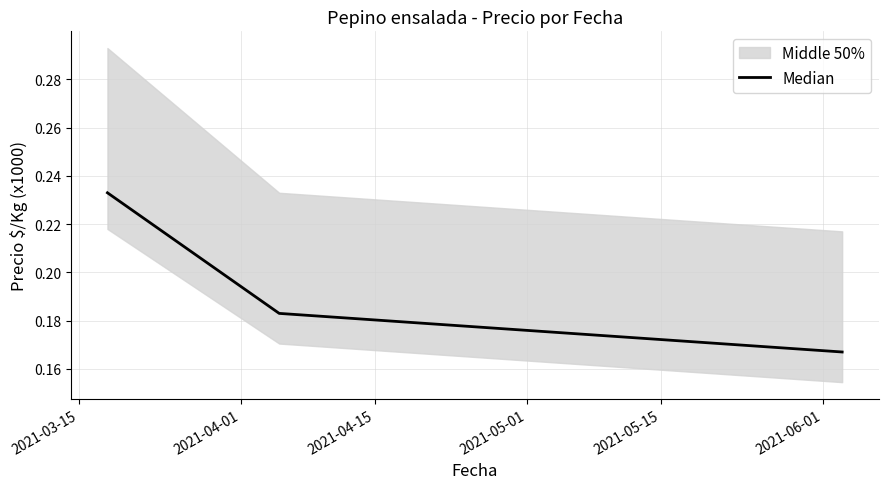

Count the Median values in the range 0 to 1.

3